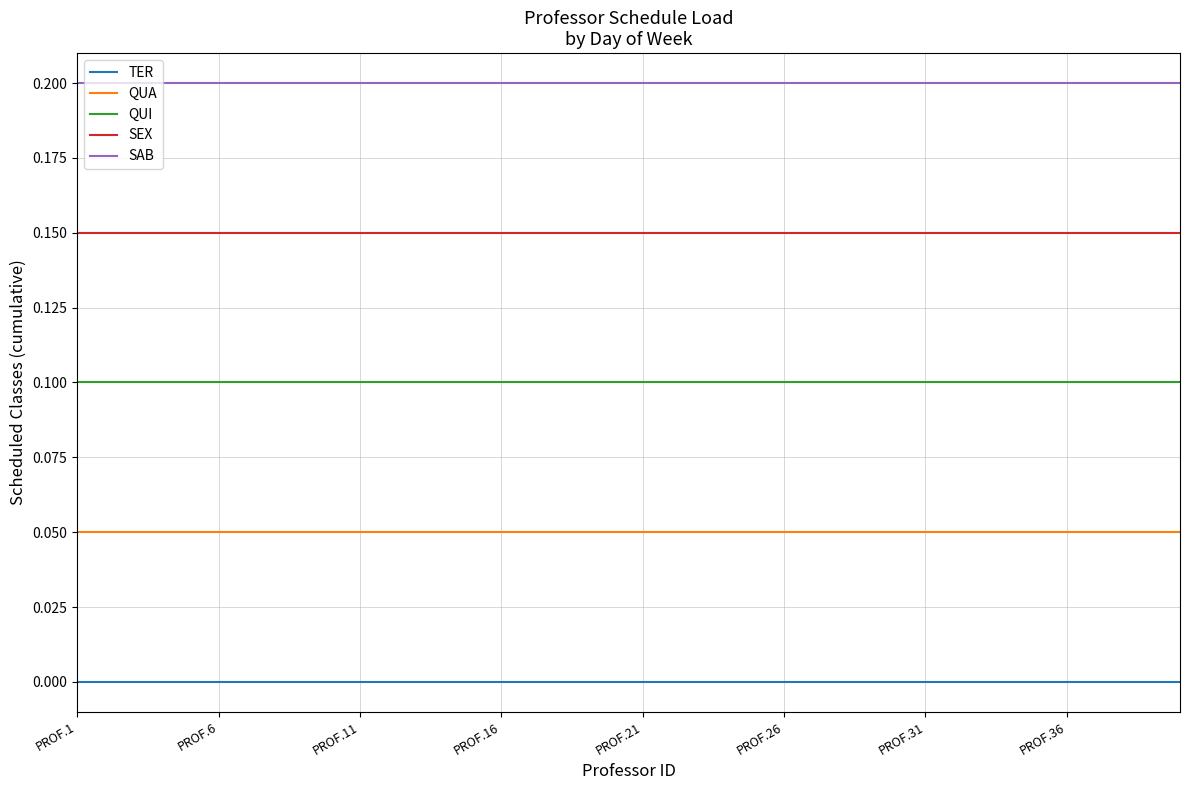

True or false: QUA and SEX intersect in this chart.

False